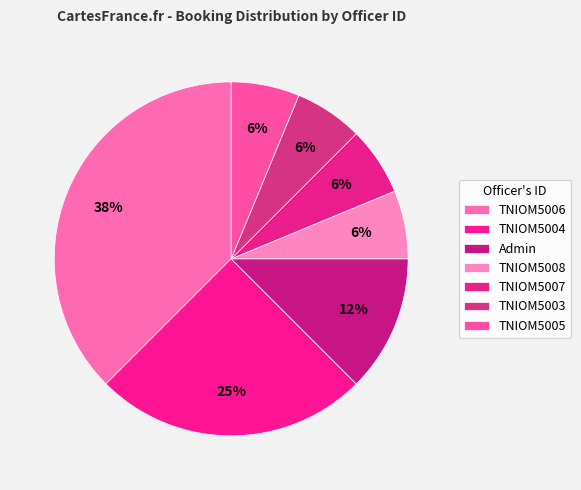

Count the number of slices in the pie.

7